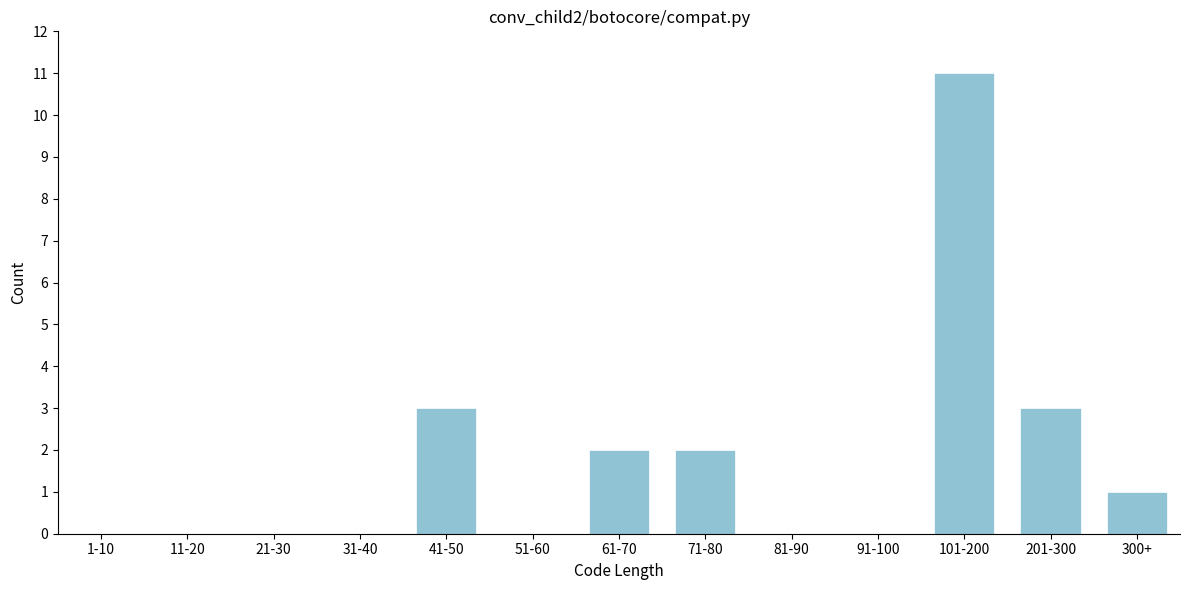

Reading right to left, what are all the values shown in this chart?

300+=1	201-300=3	101-200=11	91-100=0	81-90=0	71-80=2	61-70=2	51-60=0	41-50=3	31-40=0	21-30=0	11-20=0	1-10=0